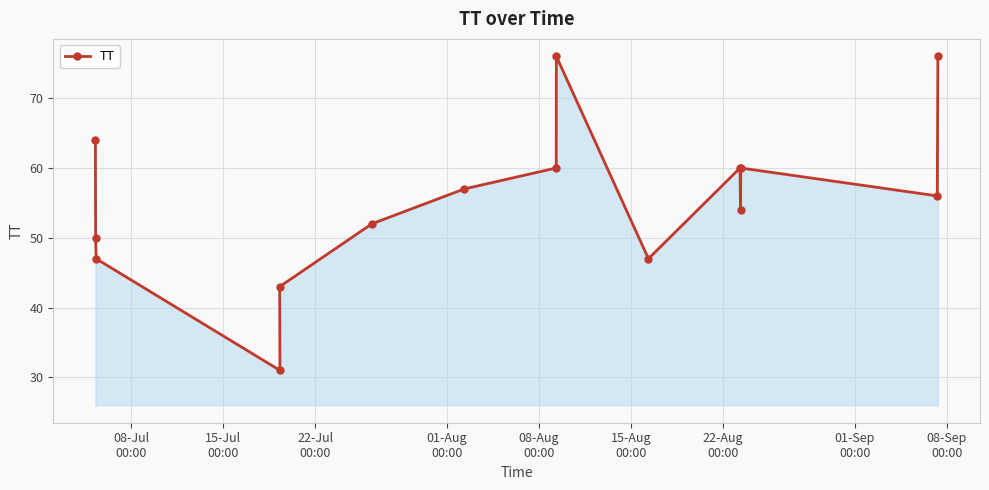

What is the difference between the second highest and second lowest values?

33